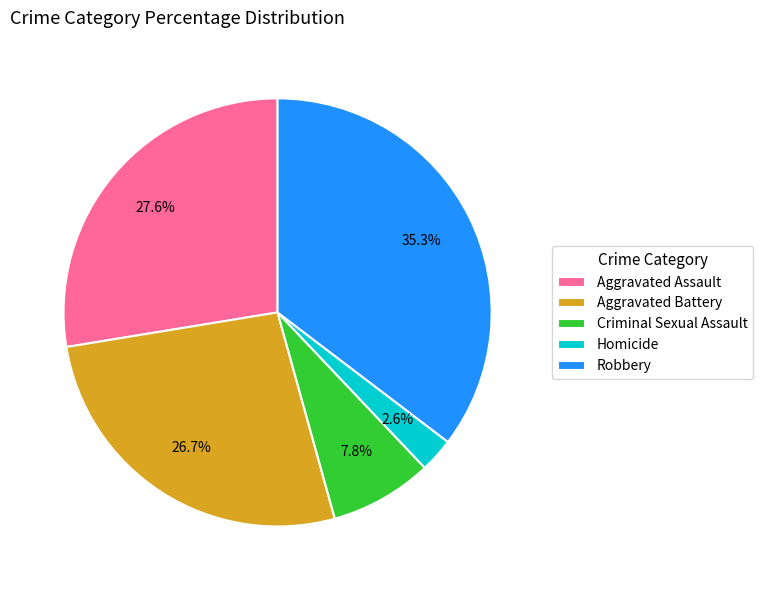

Does any single category account for the majority?

No